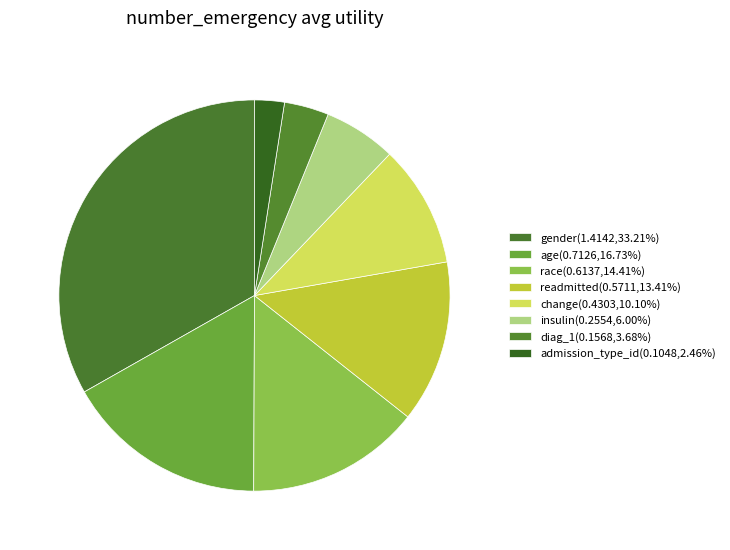

How many slices are in this pie chart?

8